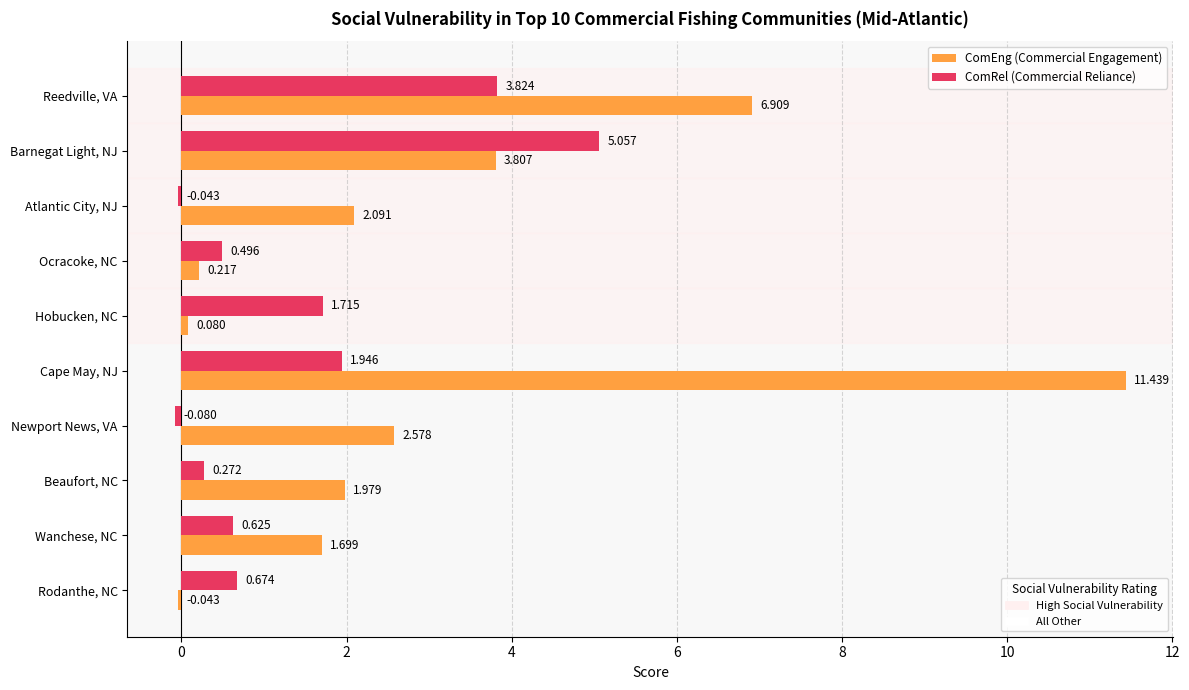

List the series in order of their overall mean, highest first.

ComEng (Commercial Engagement), ComRel (Commercial Reliance)